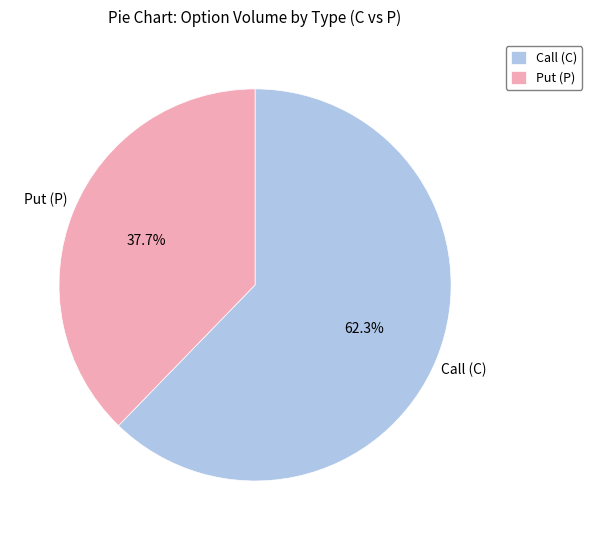

What is the smallest slice in the pie chart?

Put (P)